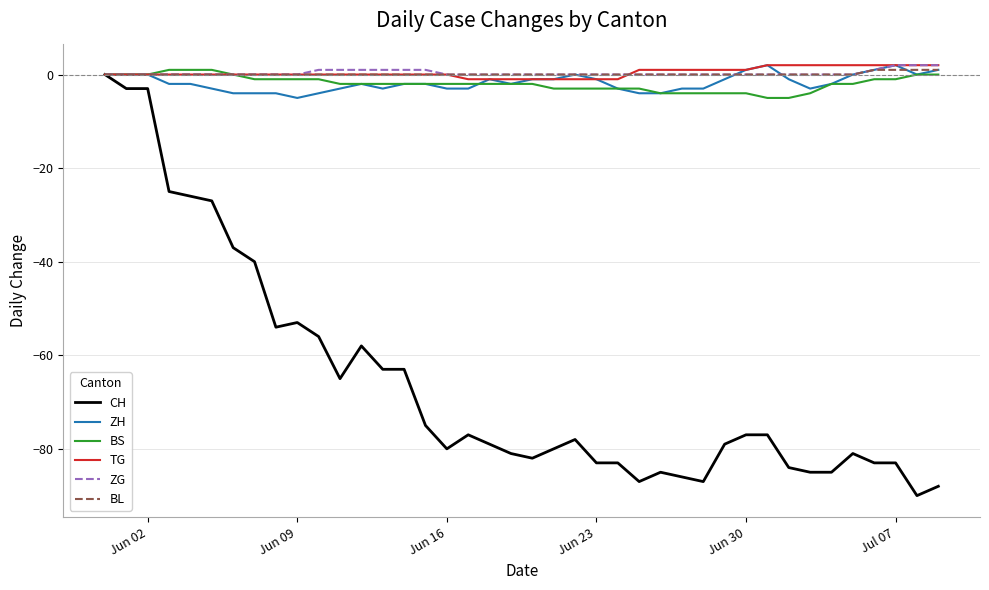

Reading left to right, extract all data points from this chart.

CH: 0	-3	-3	-25	-26	-27	-37	-40	-54	-53	-56	-65	-58	-63	-63	-75	-80	-77	-79	-81	-82	-80	-78	-83	-83	-87	-85	-86	-87	-79	-77	-77	-84	-85	-85	-81	-83	-83	-90	-88
ZH: 0	0	0	-2	-2	-3	-4	-4	-4	-5	-4	-3	-2	-3	-2	-2	-3	-3	-1	-2	-1	-1	0	-1	-3	-4	-4	-3	-3	-1	1	2	-1	-3	-2	0	1	2	0	1
BS: 0	0	0	1	1	1	0	-1	-1	-1	-1	-2	-2	-2	-2	-2	-2	-2	-2	-2	-2	-3	-3	-3	-3	-3	-4	-4	-4	-4	-4	-5	-5	-4	-2	-2	-1	-1	0	0
TG: 0	0	0	0	0	0	0	0	0	0	0	0	0	0	0	0	0	-1	-1	-1	-1	-1	-1	-1	-1	1	1	1	1	1	1	2	2	2	2	2	2	2	2	2
ZG: 0	0	0	0	0	0	0	0	0	0	1	1	1	1	1	1	0	0	0	0	0	0	0	0	0	0	0	0	0	0	0	0	0	0	0	0	1	2	2	2
BL: 0	0	0	0	0	0	0	0	0	0	0	0	0	0	0	0	0	0	0	0	0	0	0	0	0	0	0	0	0	0	0	0	0	0	0	0	1	1	1	1